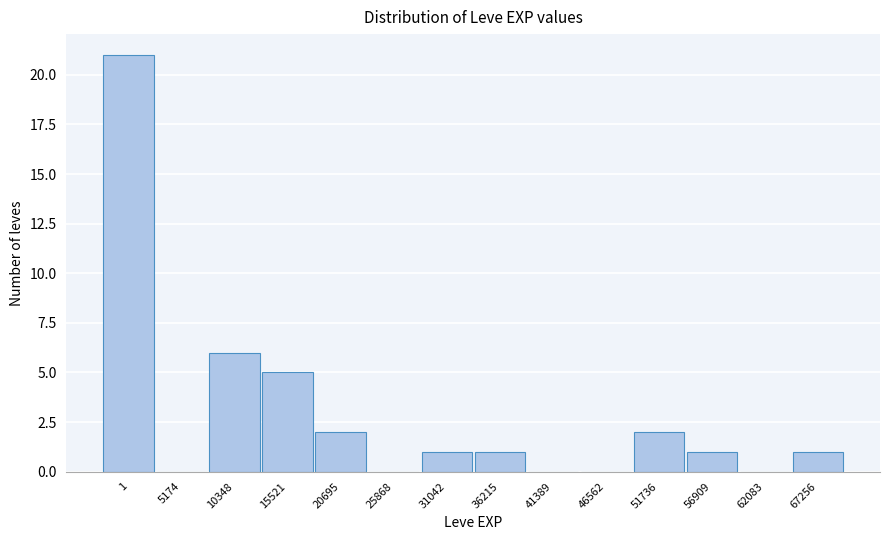

Reading right to left, list all the values displayed in this chart.

67256=1	62083=0	56909=1	51736=2	46562=0	41389=0	36215=1	31042=1	25868=0	20695=2	15521=5	10348=6	5174=0	1=21